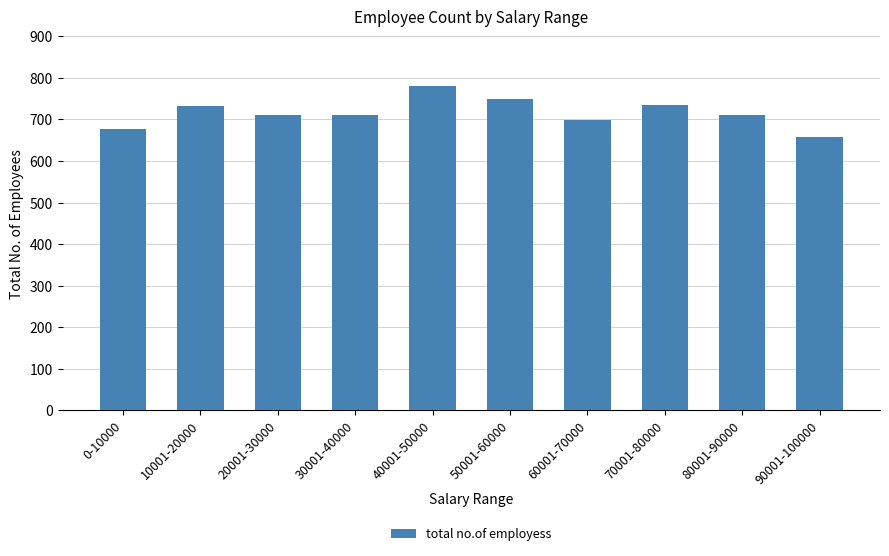

Which label corresponds to the smallest value in the chart?

90001-100000